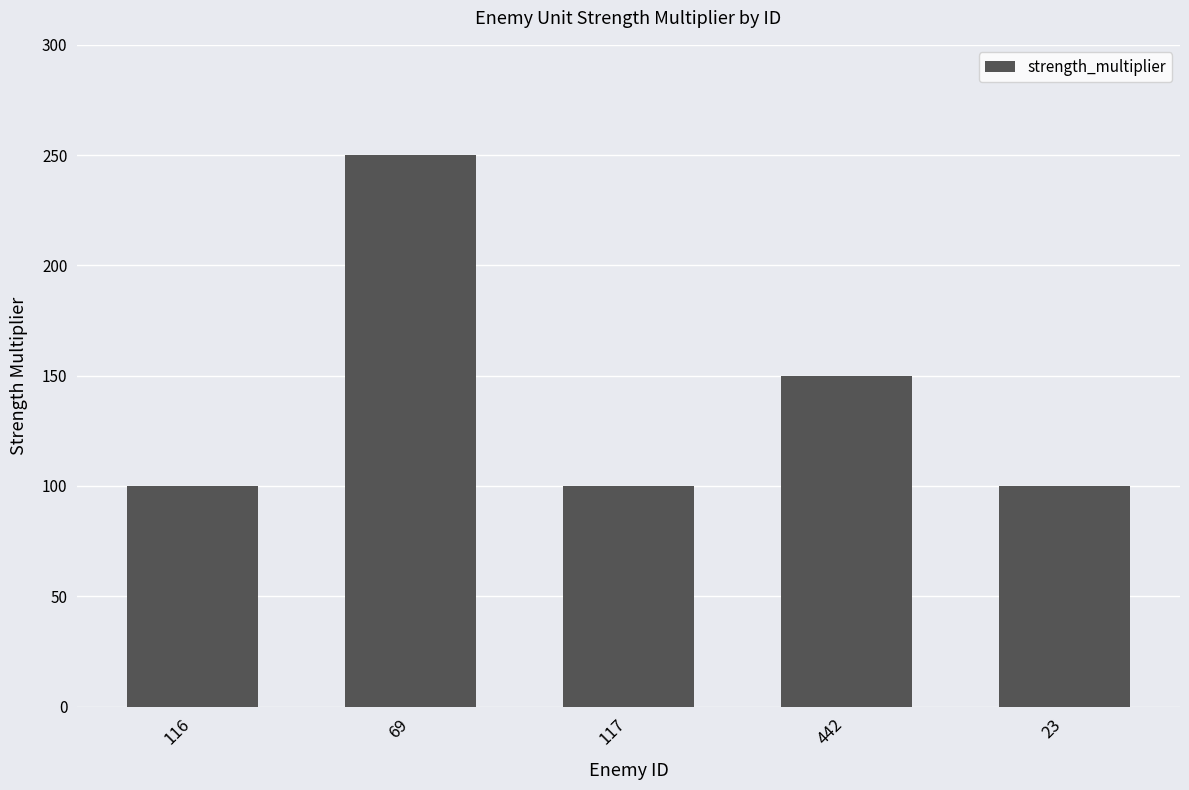

Reading left to right, what are all the values shown in this chart?

100	250	100	150	100